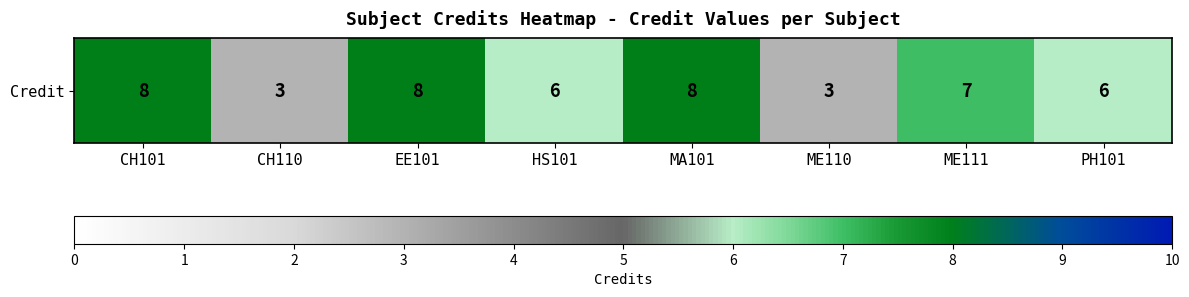

What is the average value?

6